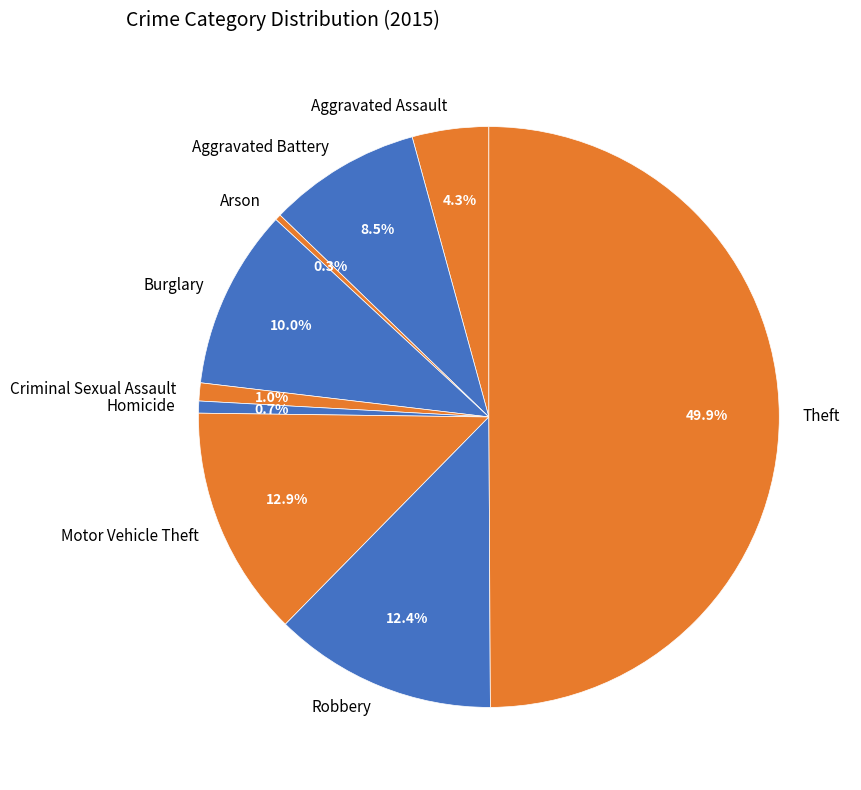

Which category has the biggest portion of the pie?

Theft